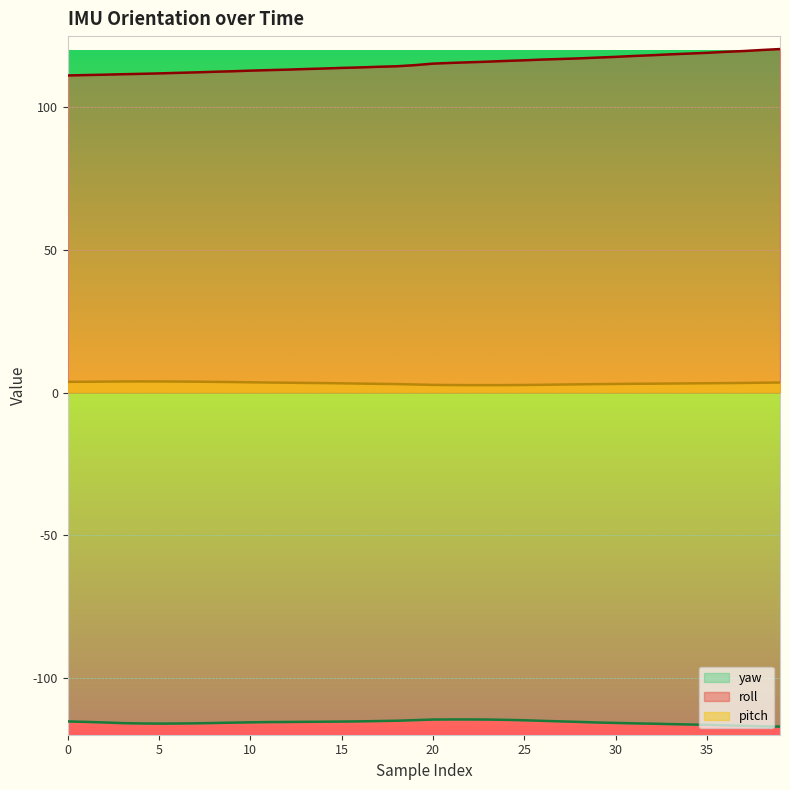

Is the value of yaw at 8 greater than the value of pitch at 4?

No